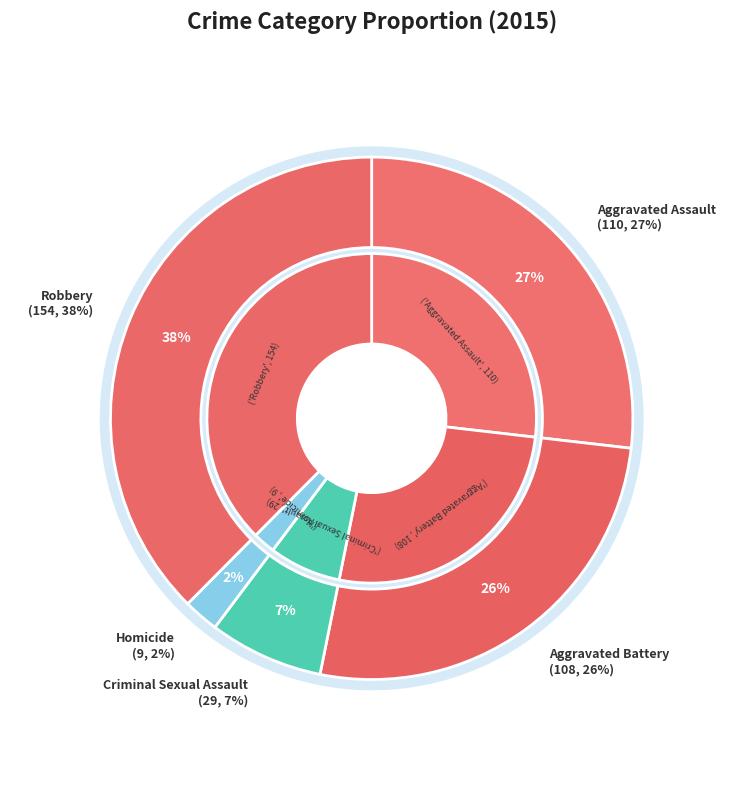

The Criminal Sexual Assault slice represents 7% of the pie. True or false?

True